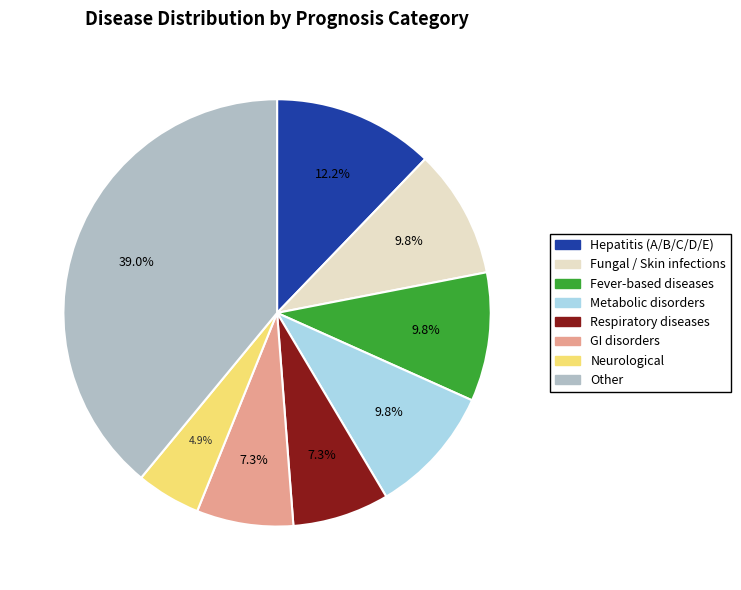

Is there any slice that represents more than half of the pie?

No